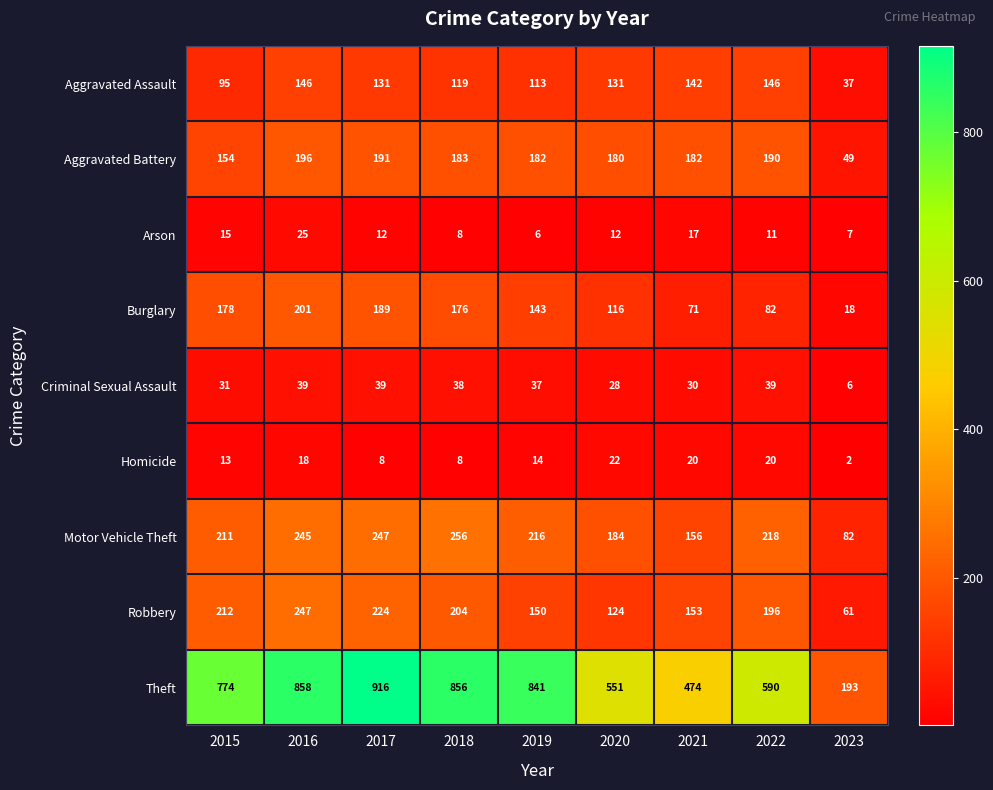

Count the number of data series in this chart.

9